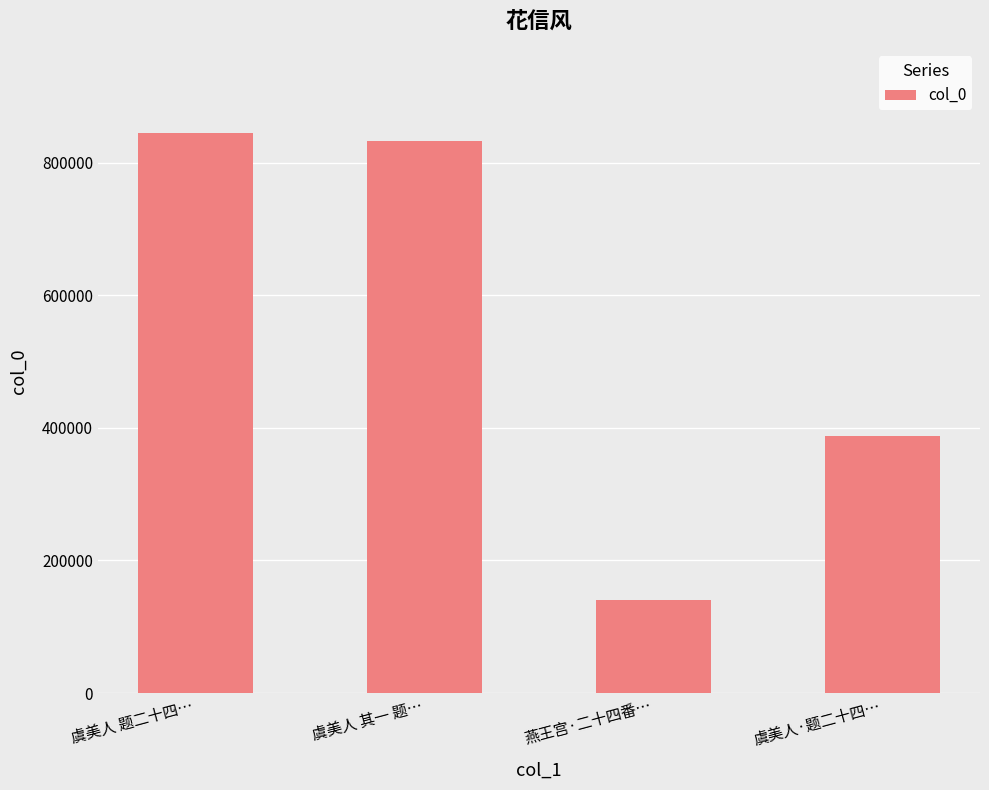

Which label corresponds to the smallest value in the chart?

燕王宫·二十四番…